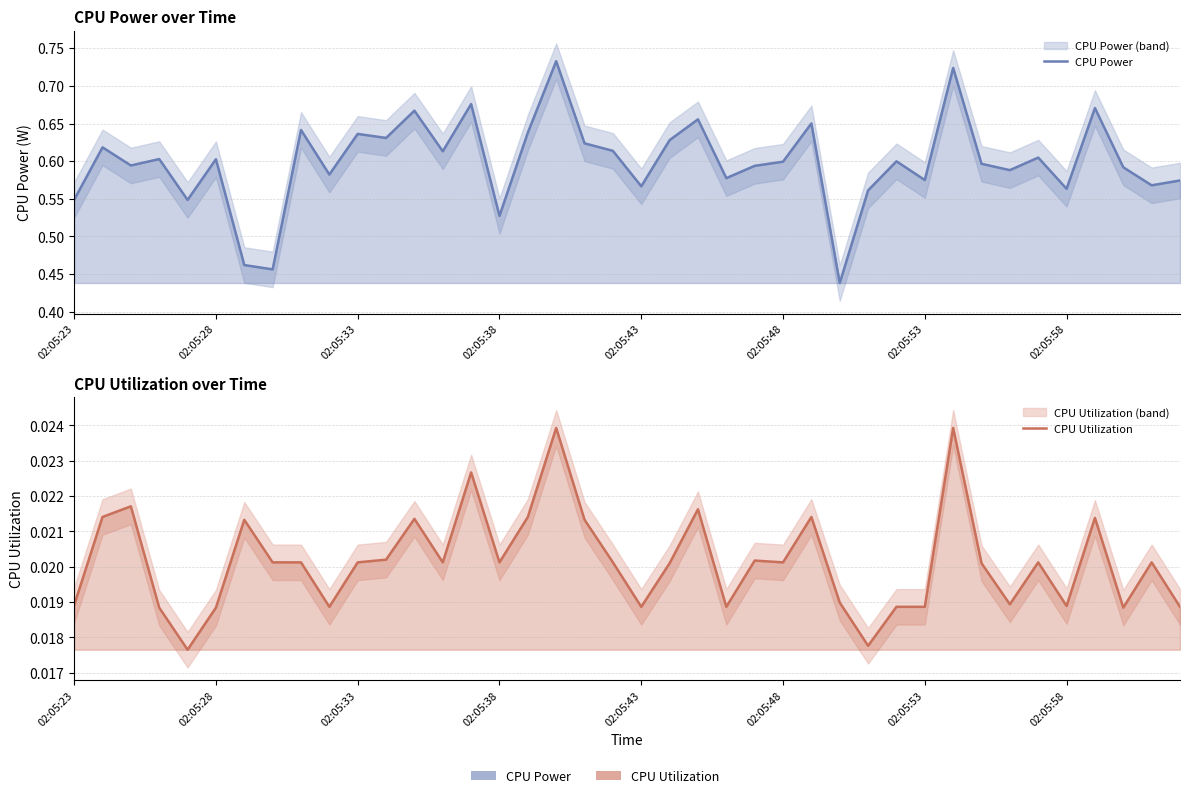

True or false: CPU Utilization has a value of 0.0 at 23.

False